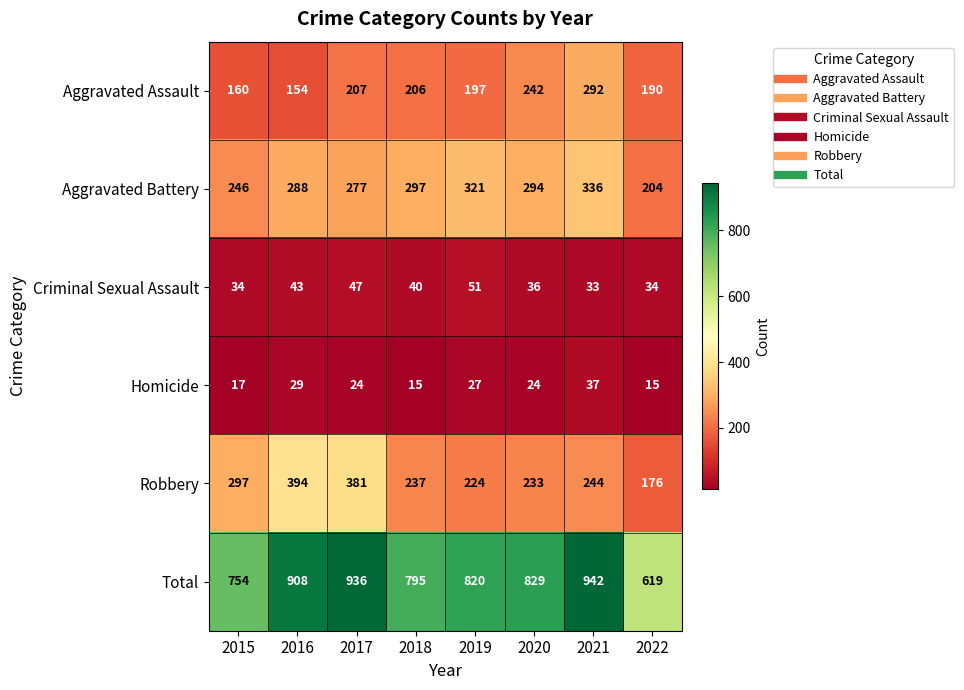

At 2016, list the series in order from largest to smallest.

Total, Robbery, Aggravated Battery, Aggravated Assault, Criminal Sexual Assault, Homicide